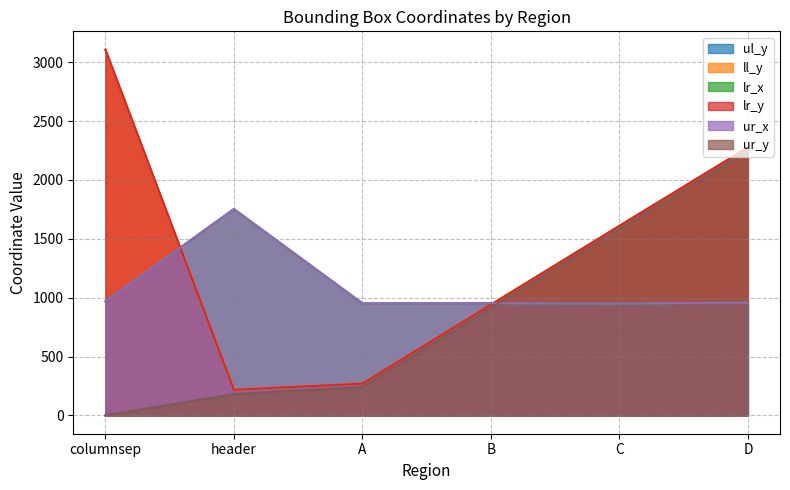

What is the average value of the lr_y series?

1404